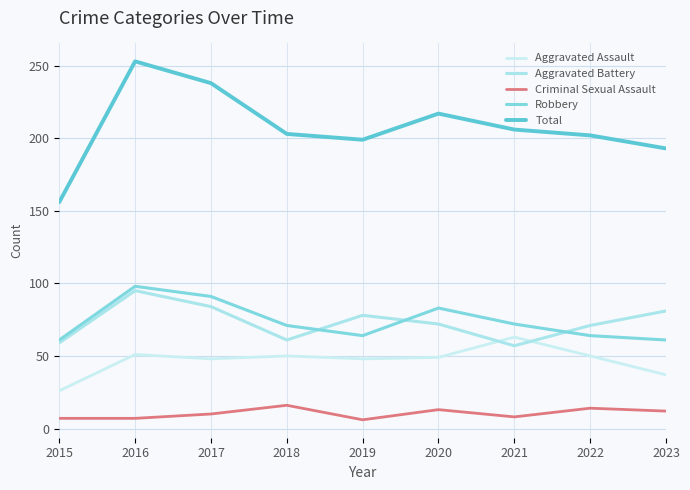

At how many categories does at least one series exceed 44?

9